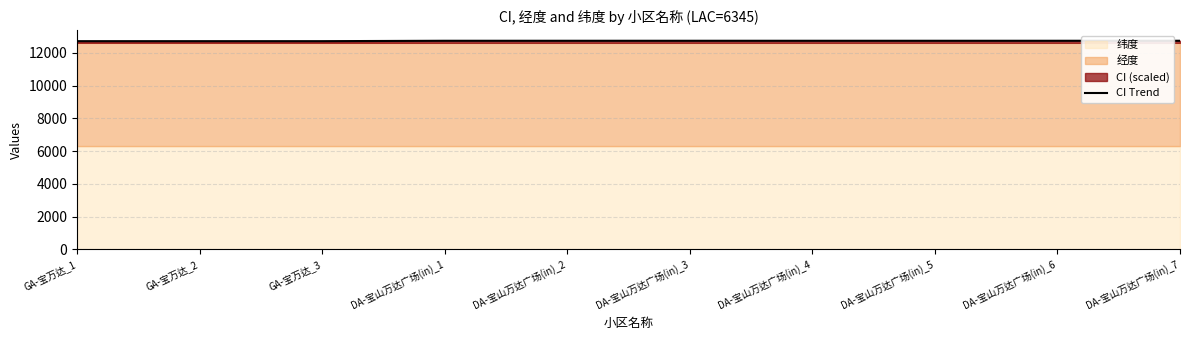

What is the sum of all values?

127401.3